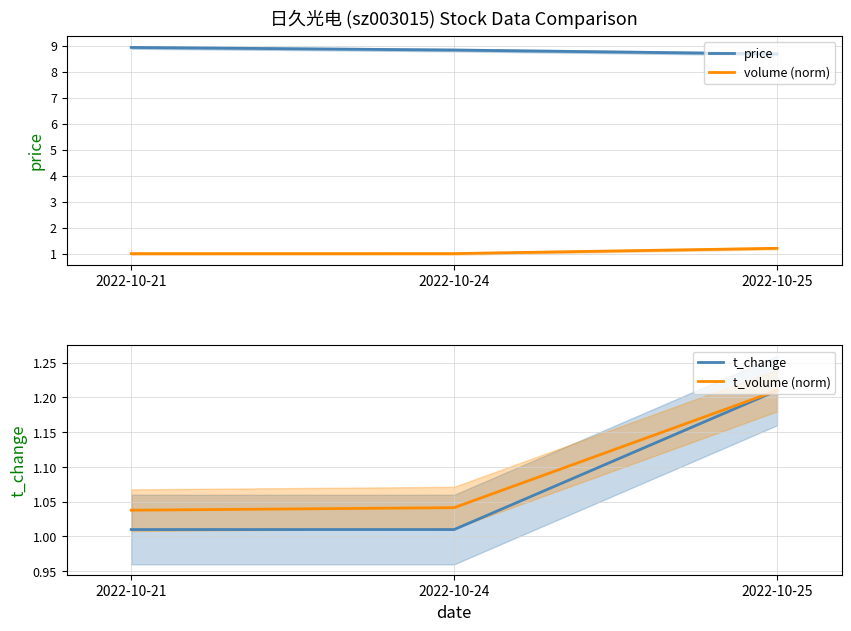

Which series has the largest total across all categories?

price